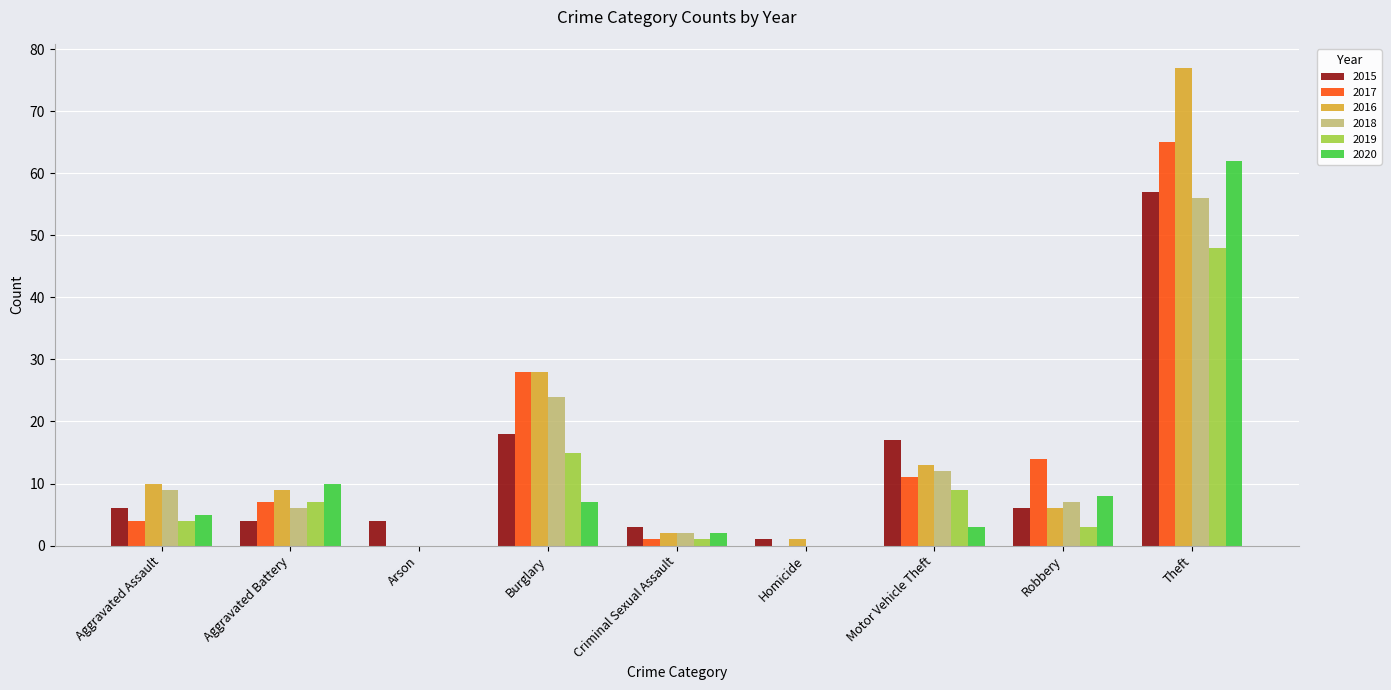

The value of 2019 at Motor Vehicle Theft is 9. True or false?

True